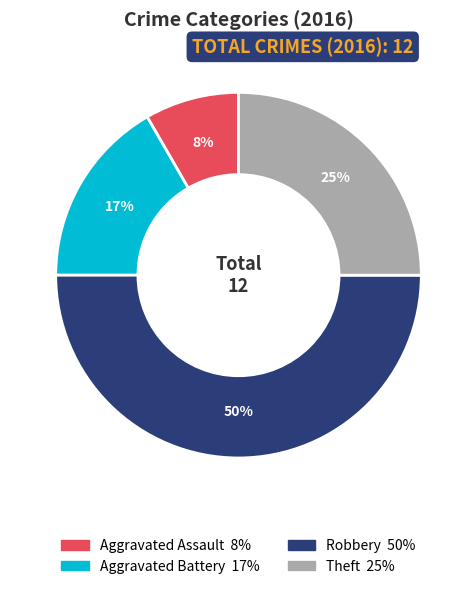

To the nearest percent, what is the average slice percentage?

25%